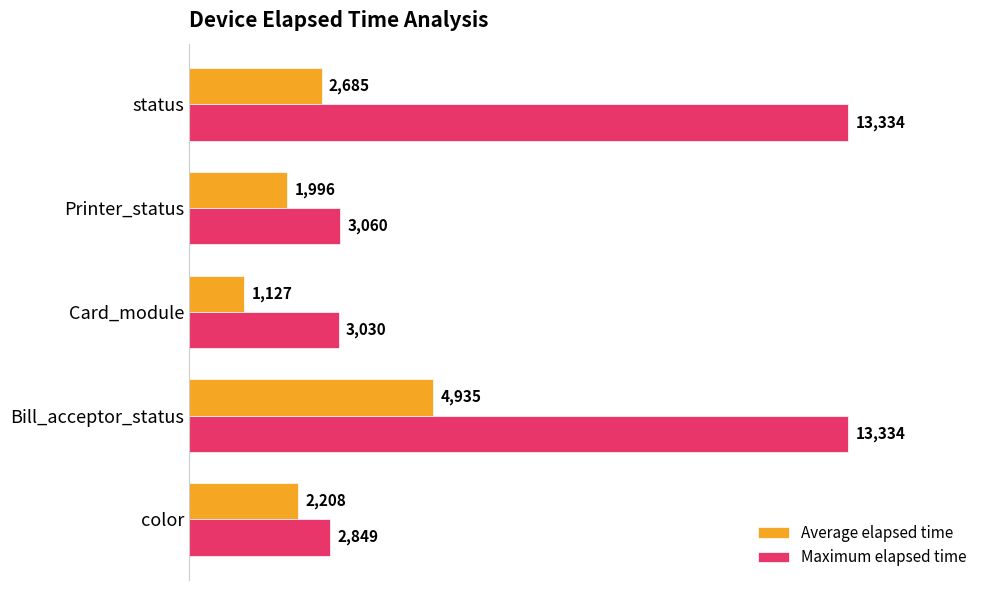

Which series has the widest spread of values?

Maximum elapsed time